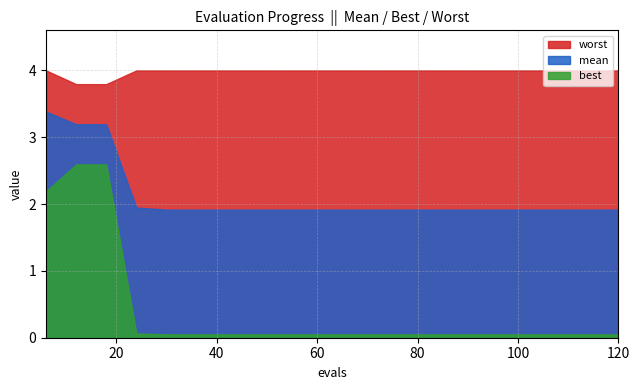

At 1, list the series in order from smallest to largest.

best, mean, worst